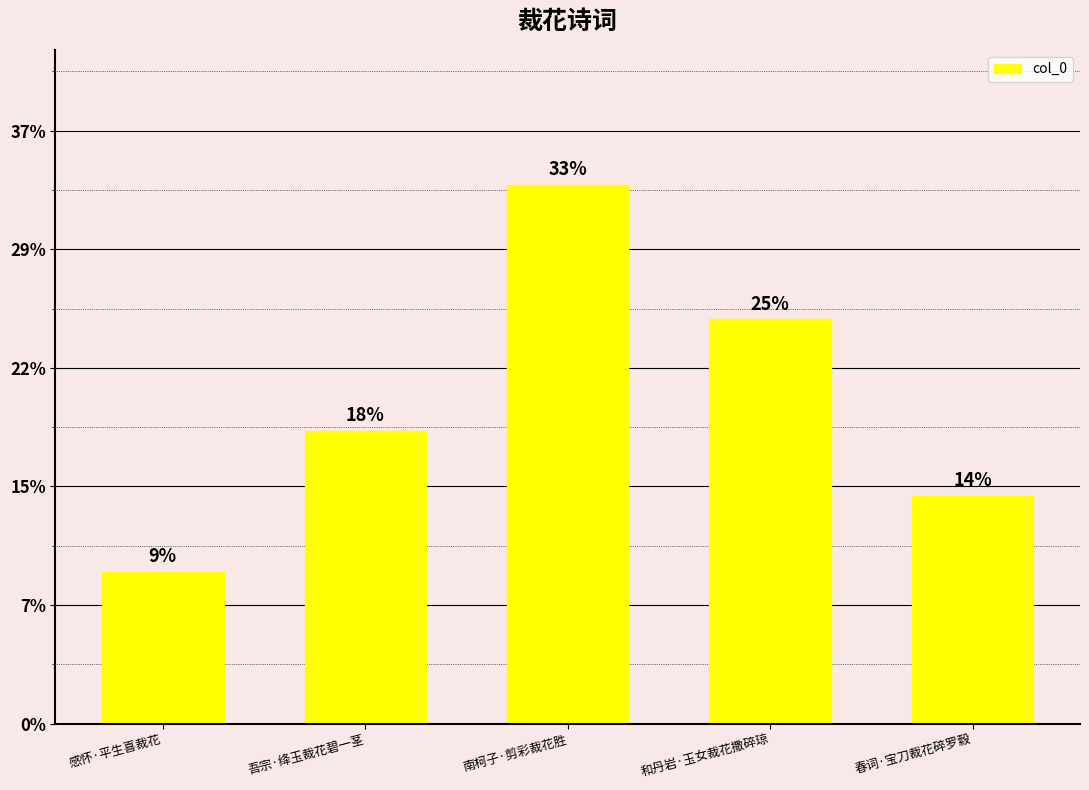

Reading left to right, extract all data points from this chart.

77087	148670	273986	205418	115817